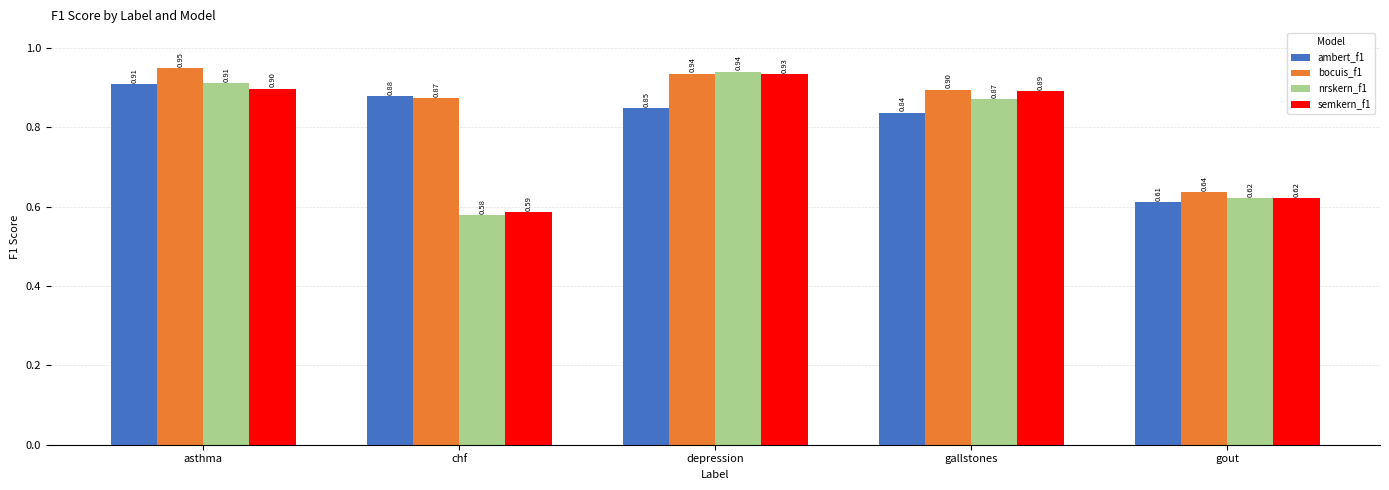

How many series are shown in this chart?

4